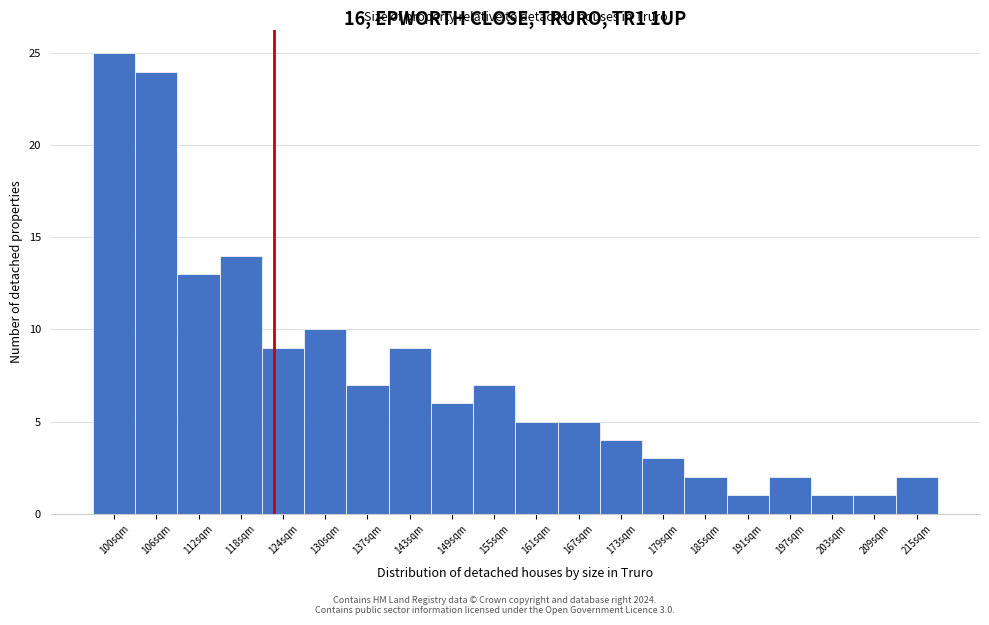

Reading left to right, extract all data points from this chart.

100sqm=25	106sqm=24	112sqm=13	118sqm=14	124sqm=9	130sqm=10	137sqm=7	143sqm=9	149sqm=6	155sqm=7	161sqm=5	167sqm=5	173sqm=4	179sqm=3	185sqm=2	191sqm=1	197sqm=2	203sqm=1	209sqm=1	215sqm=2